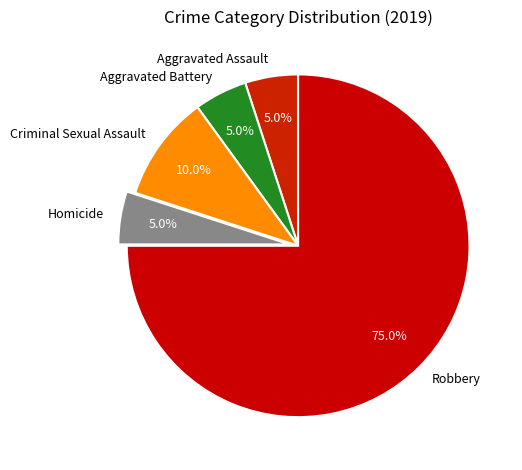

What is the largest slice in the pie chart?

Robbery